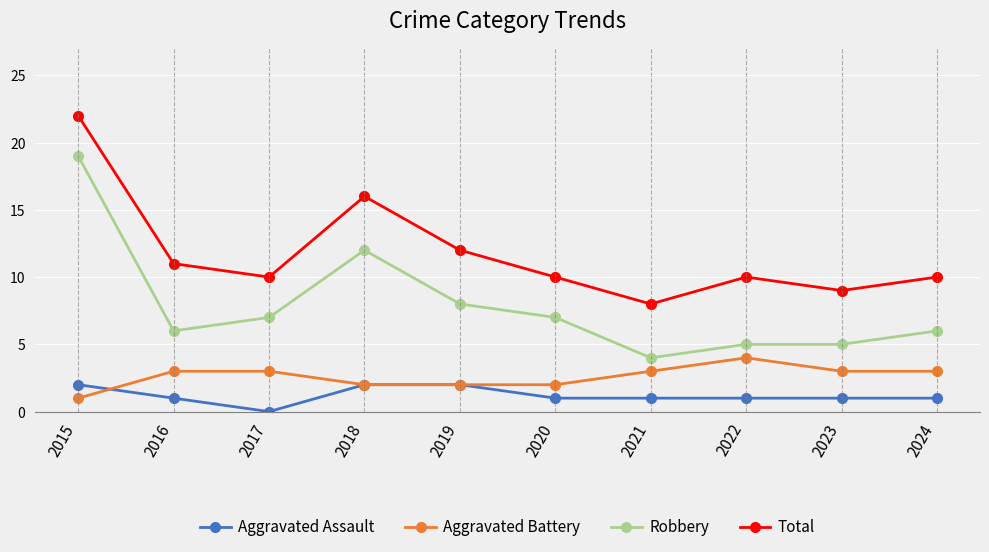

At which category does the chart reach its peak across all series?

2015